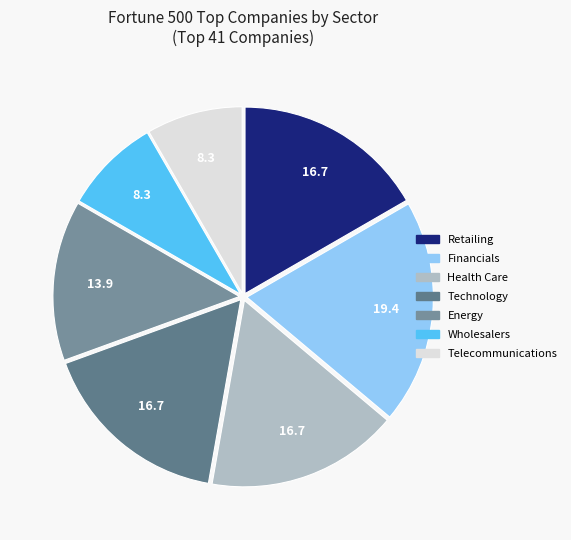

Which category has the biggest portion of the pie?

Financials